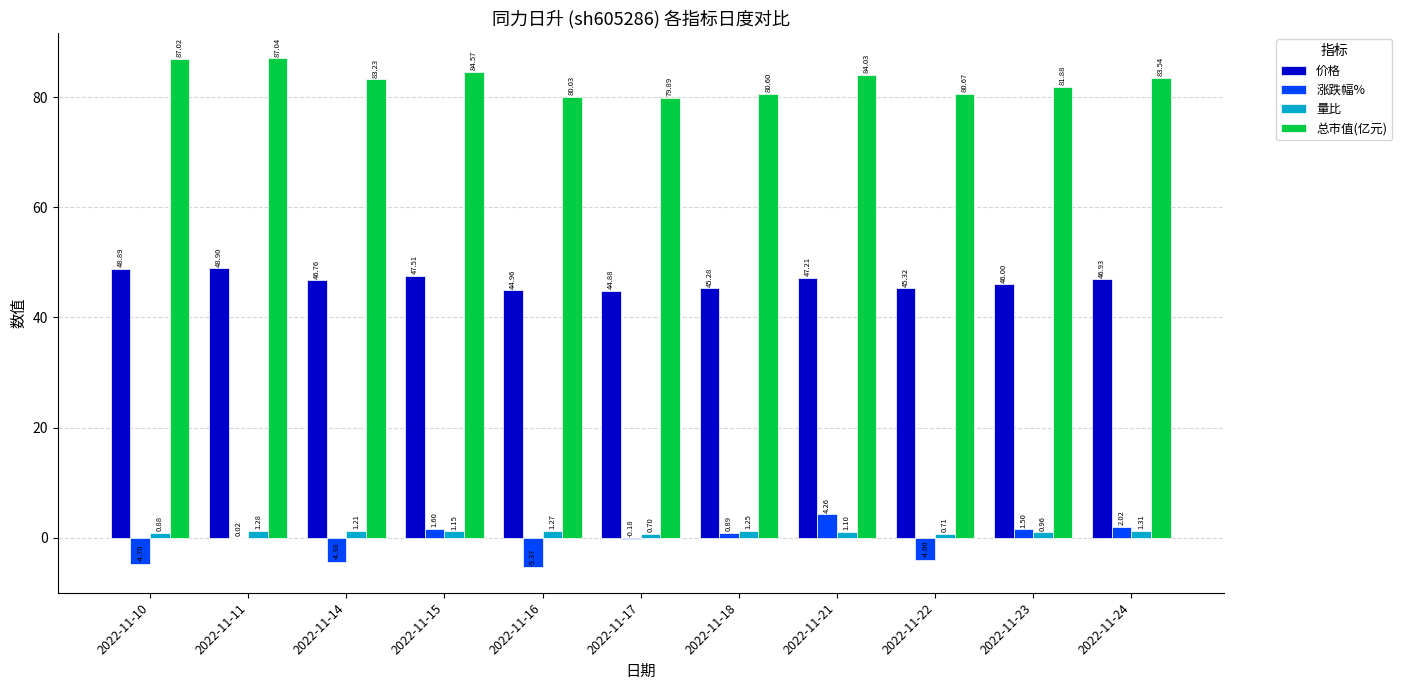

Between 2022-11-16 and 2022-11-21, which series saw the biggest shift?

涨跌幅%